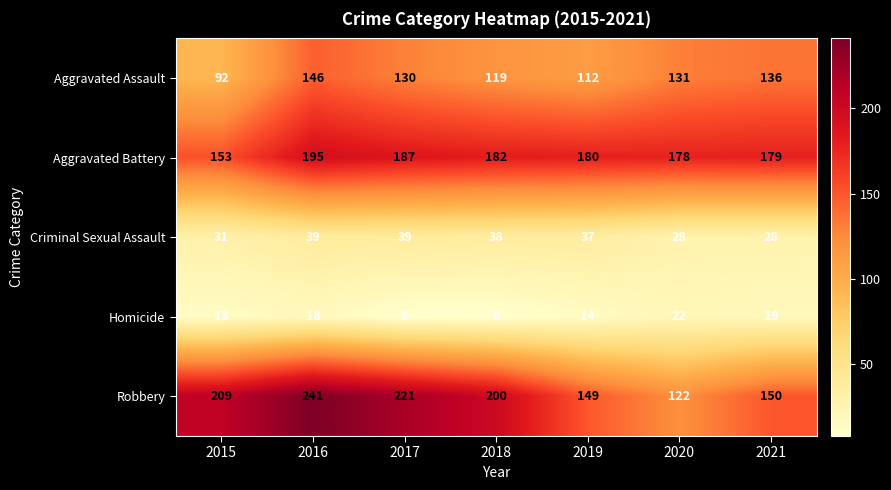

What is the average value of the Aggravated Battery series?

179